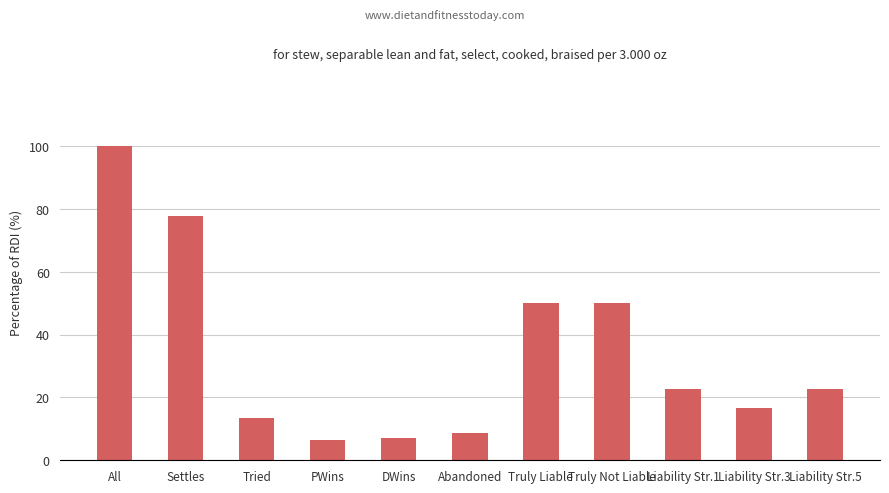

Is it true that the value at PWins is 2.9?

False